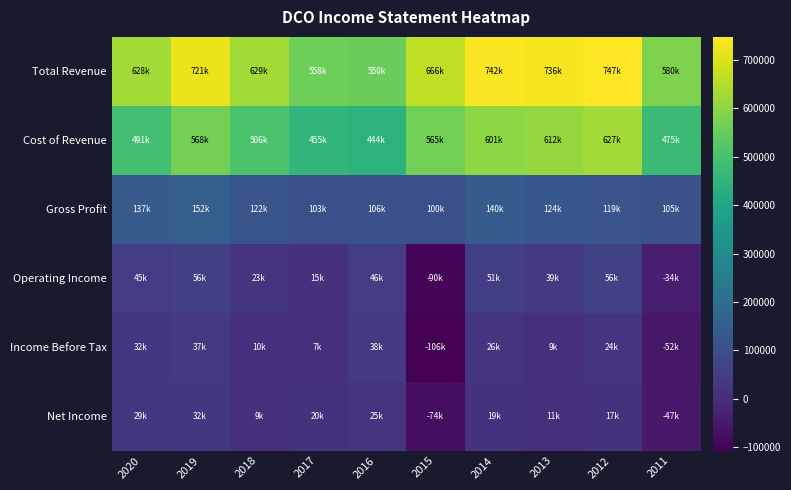

At 2018, list the series in order from largest to smallest.

Total Revenue, Cost of Revenue, Gross Profit, Operating Income, Income Before Tax, Net Income